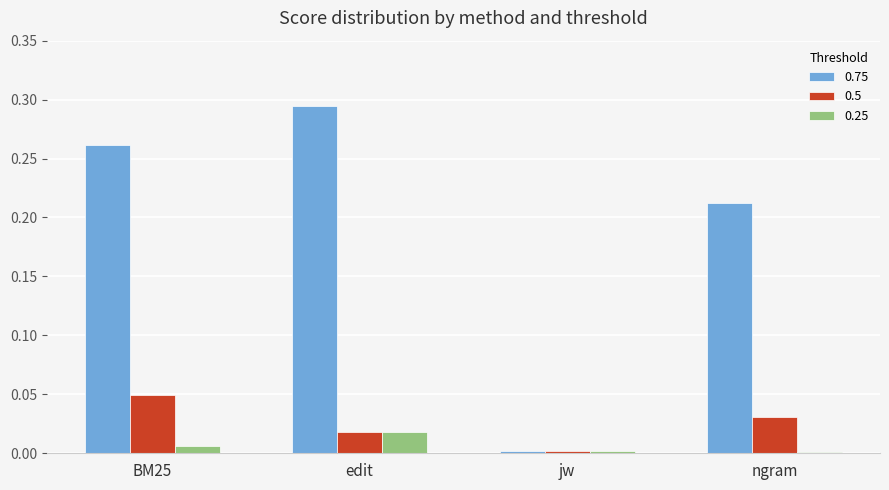

At which label does 0.5 reach its minimum?

jw